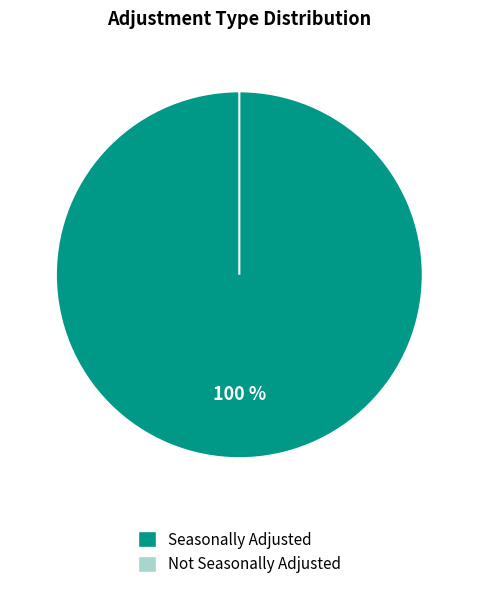

To the nearest percent, what portion does A represent?

100%